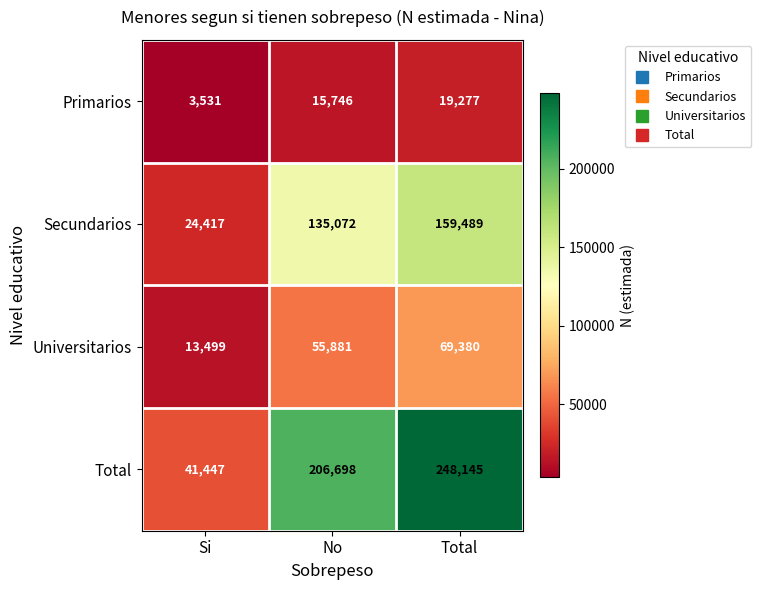

Rank the series at No from highest to lowest value.

Total, Secundarios, Universitarios, Primarios